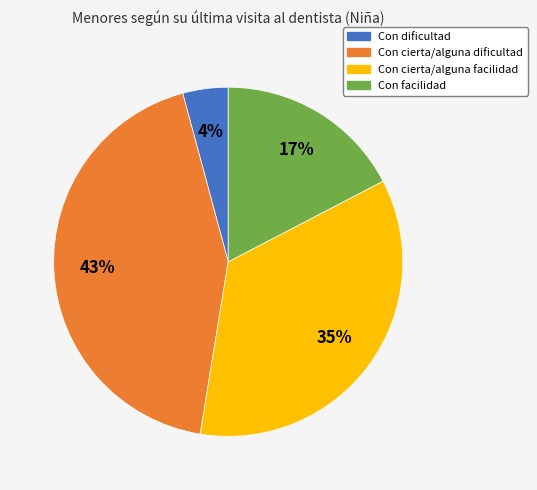

Between Con dificultad and Con facilidad, which is larger?

Con facilidad